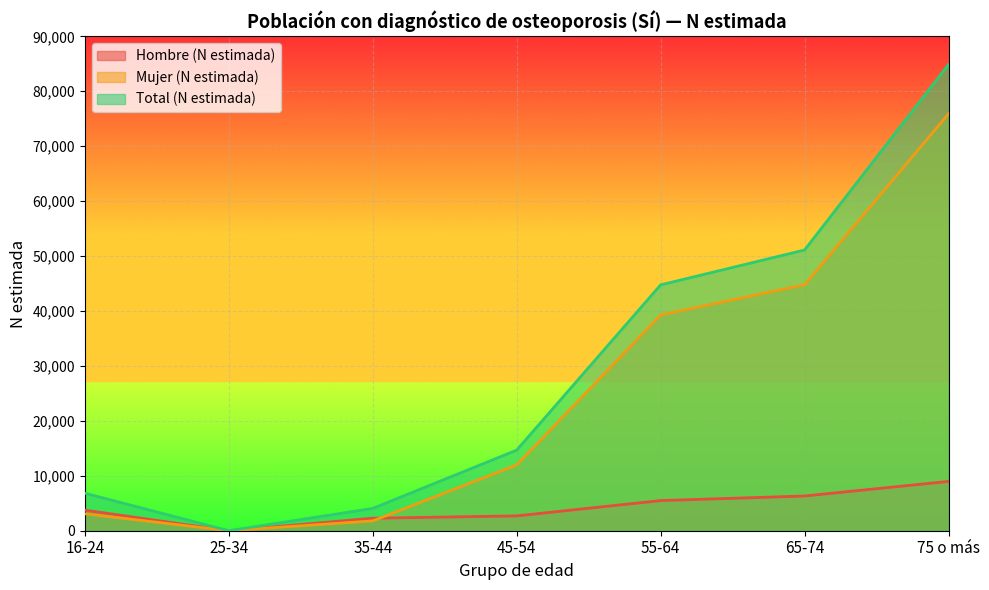

Reading left to right, transcribe all the data shown in this chart.

Hombre (N estimada): 3746	0	2277	2698	5487	6322	8977
Mujer (N estimada): 3081	0	1784	11977	39266	44779	75886
Total (N estimada): 6827	0	4061	14674	44753	51101	84864